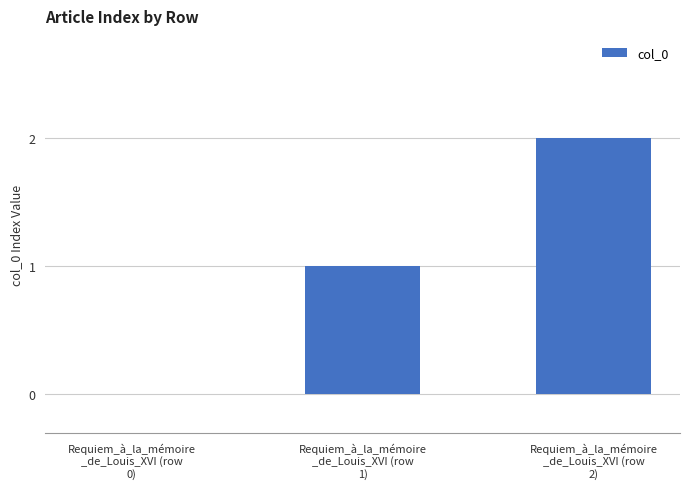

Are the bars horizontal?

No